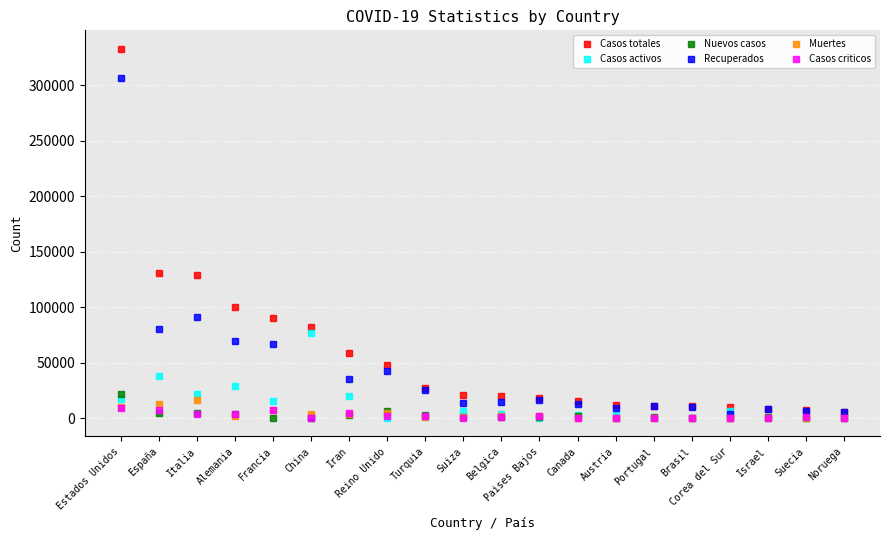

What is the maximum value shown in the chart?

332993